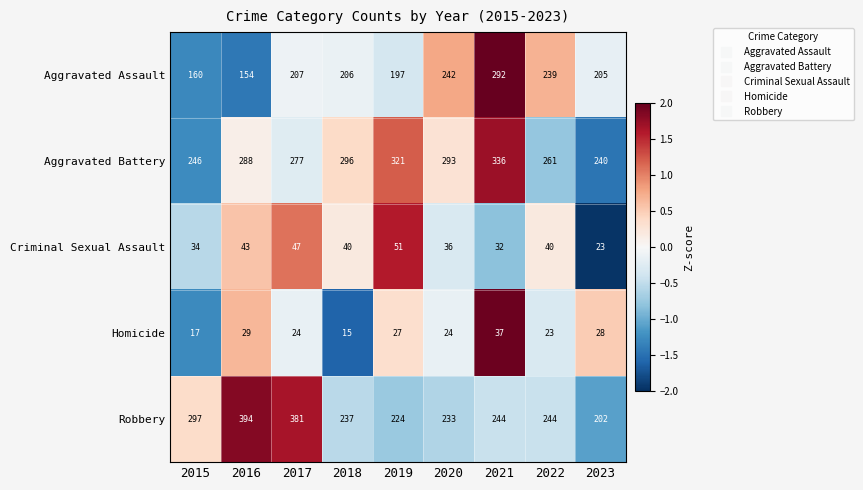

What value does the Criminal Sexual Assault series have at 2021, to the nearest 10?

30